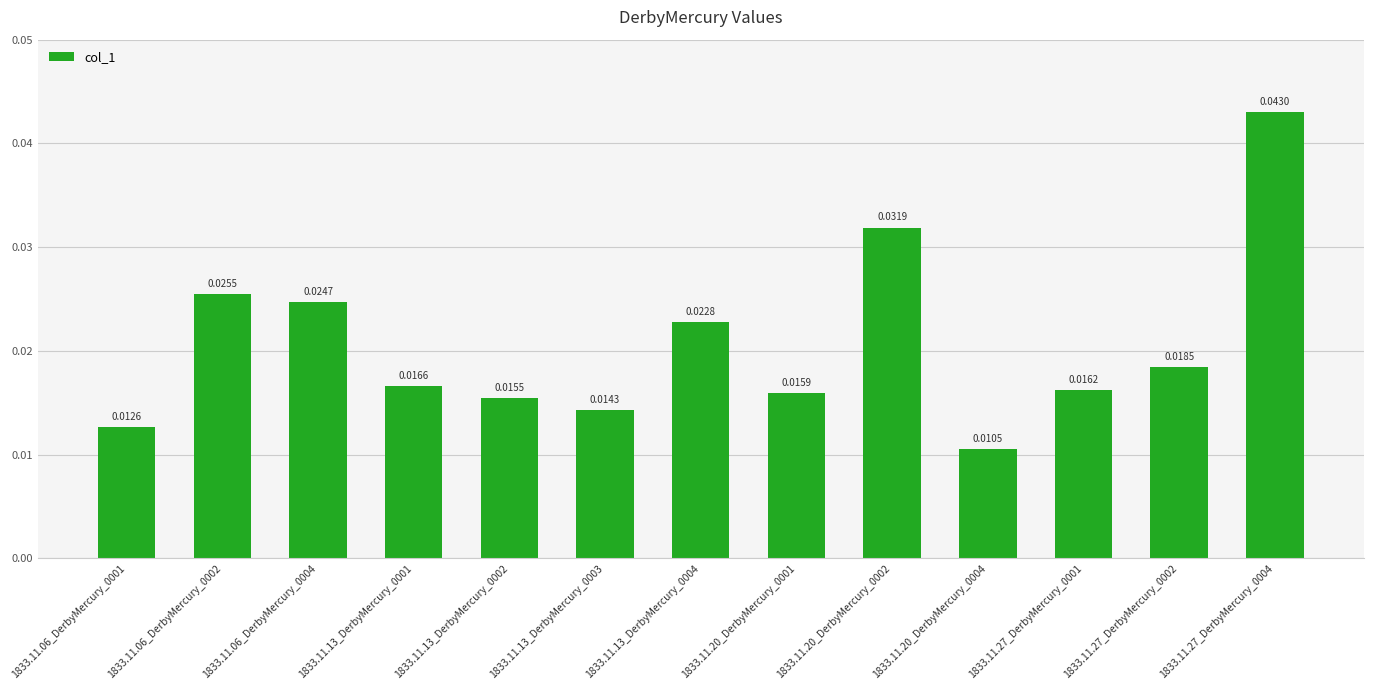

What is the sum of all values?

0.3